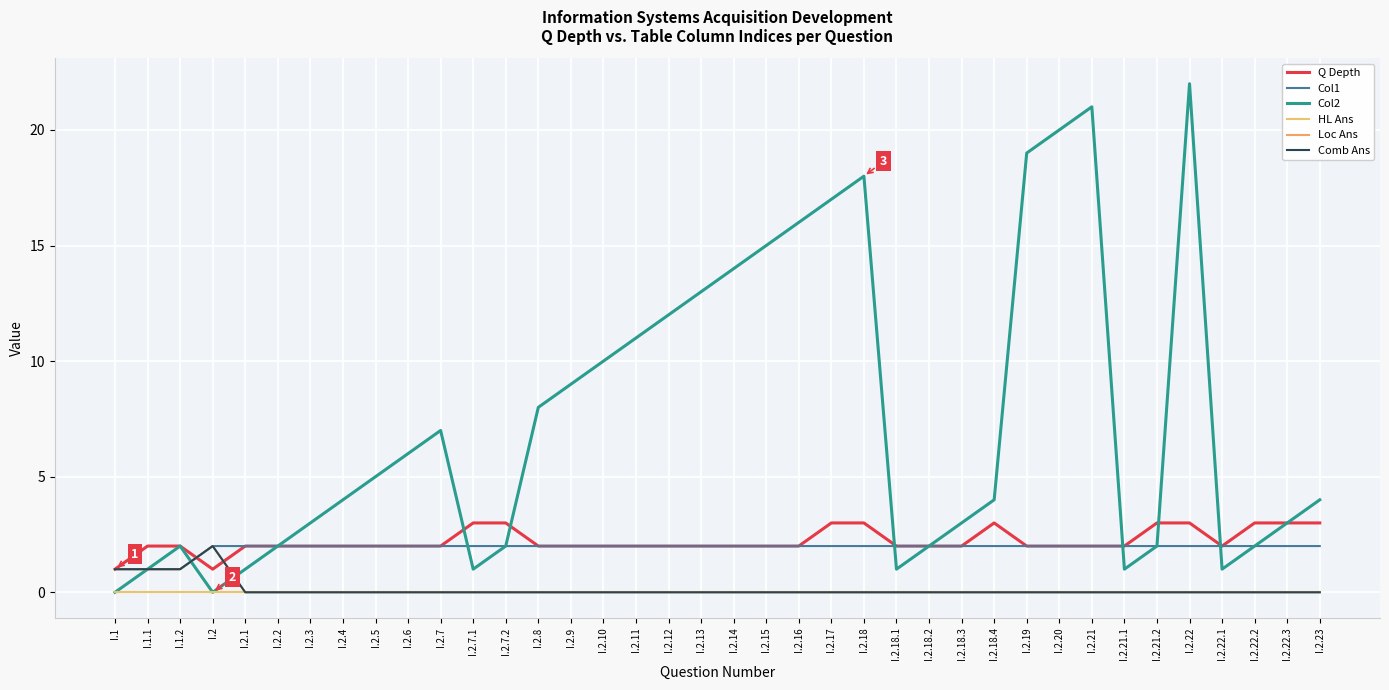

Which series has the largest total across all categories?

Col2